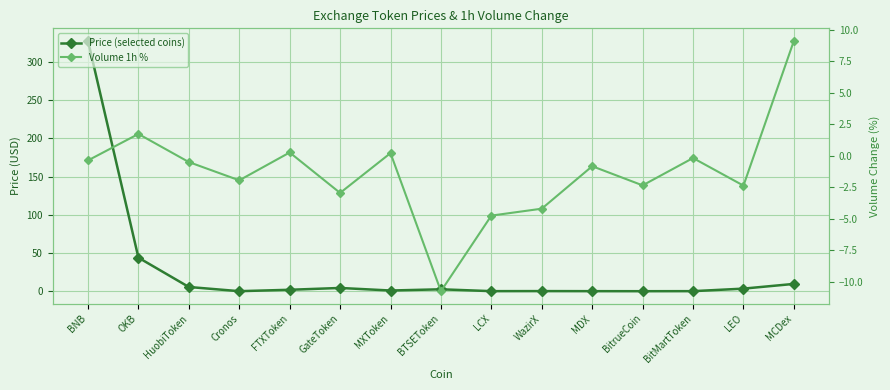

The Volume 1h % series shows -2.4 at BitrueCoin. True or false?

True